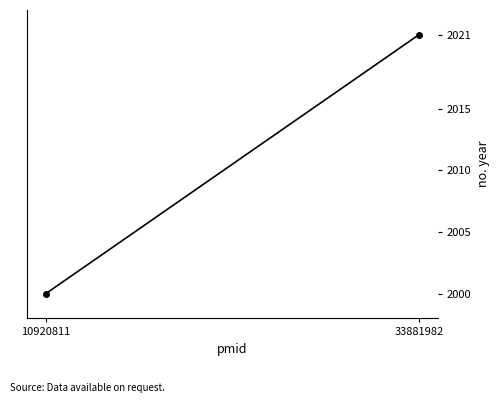

What is the sum of the values at 33881982 and 10920811?

4021